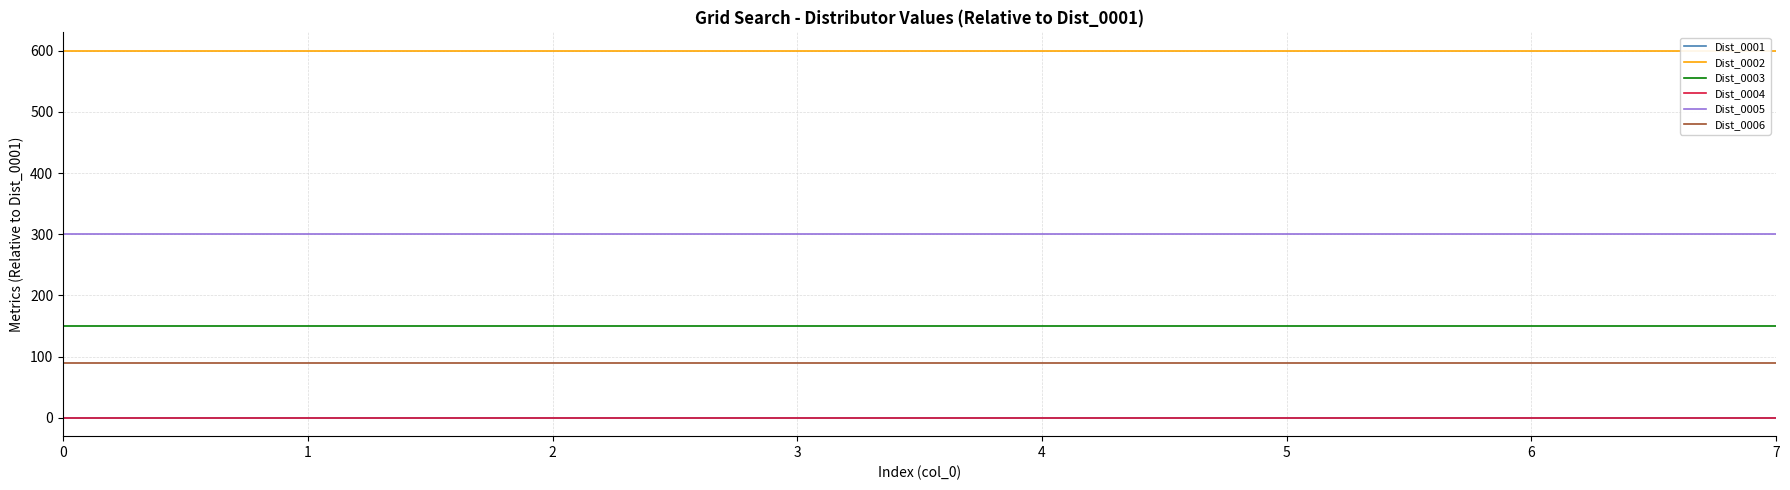

What is the value of the Dist_0006 point at the 7th from the left?

90